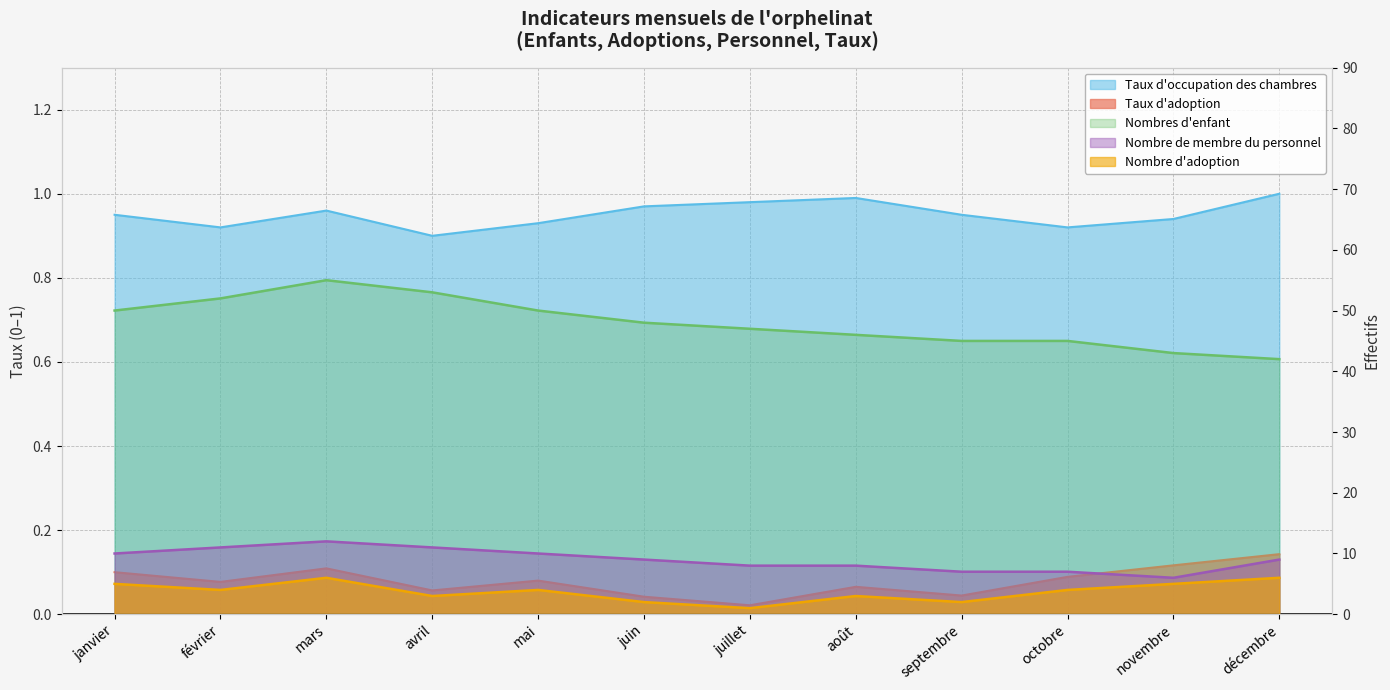

In Nombre de membre du personnel, how many points are lower than both neighbors (excluding endpoints)?

1